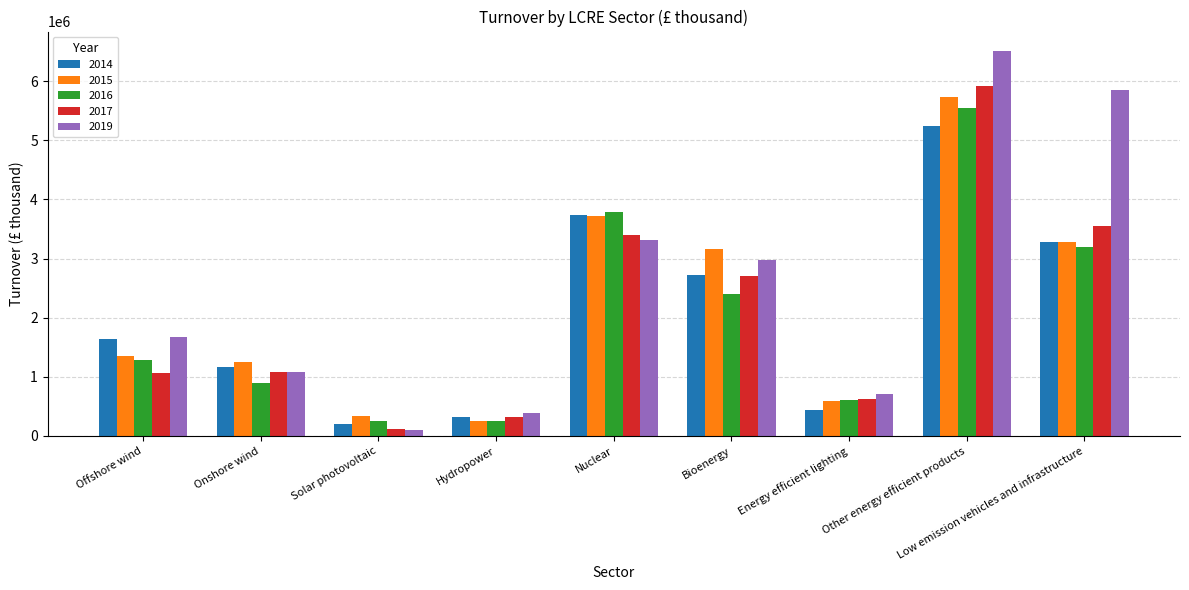

Rank the categories by 2019 value from lowest to highest.

Solar photovoltaic, Hydropower, Energy efficient lighting, Onshore wind, Offshore wind, Bioenergy, Nuclear, Low emission vehicles and infrastructure, Other energy efficient products